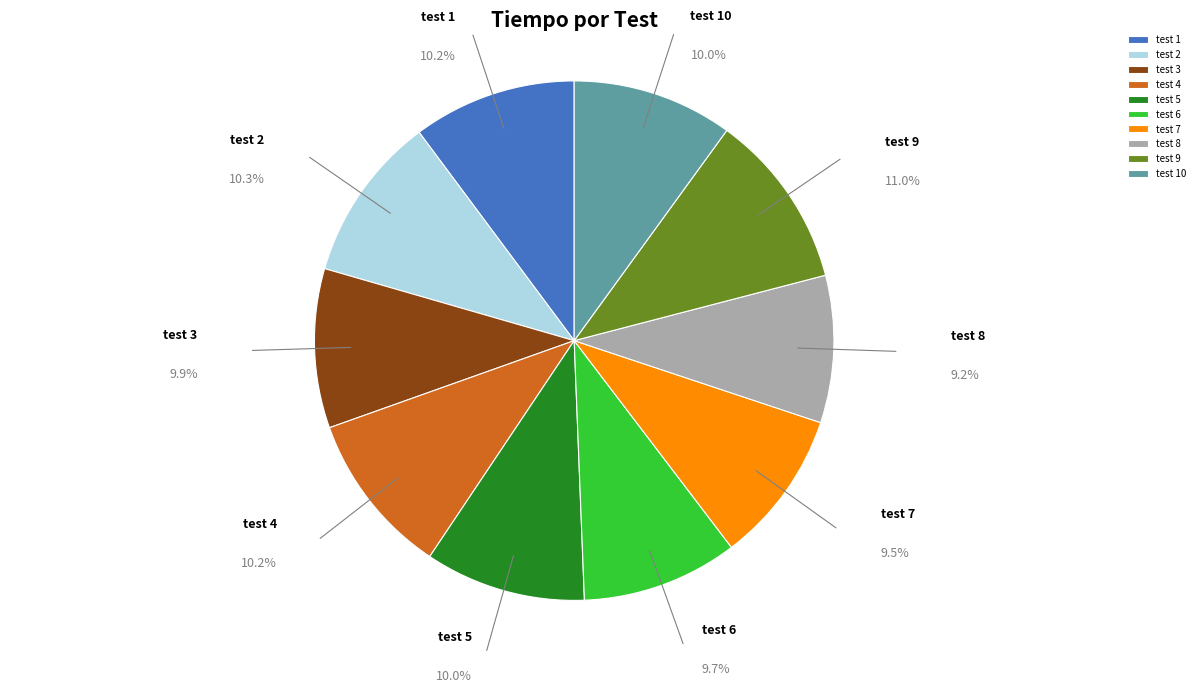

Combined, do test 10 and test 7 account for over 50%?

No